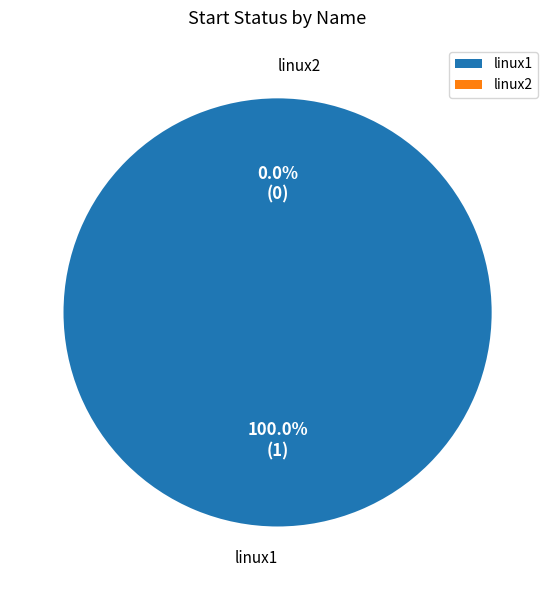

Combined, what portion of the pie is linux1 and linux2?

100.0%